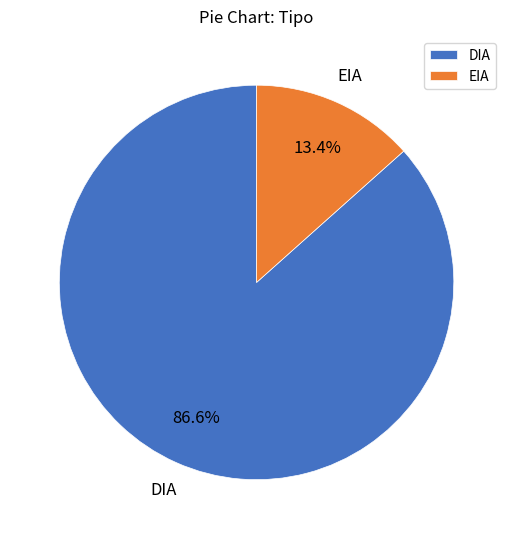

How many slices are in this pie chart?

2